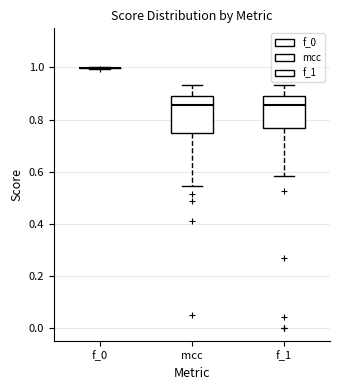

Reading left to right, transcribe this box plot: for each box, give where its median line is, the range the box spans, and where its two whiskers end, as read against the y-axis. The values are not printed on the chart, so give them approximately, as read against the axis.

f_0: box collapsed to a line at 1.00, whiskers 1.00 to 1.00
mcc: median 0.86, box 0.74 to 0.88, whiskers 0.54 to 0.94
f_1: median 0.86, box 0.76 to 0.88, whiskers 0.58 to 0.94